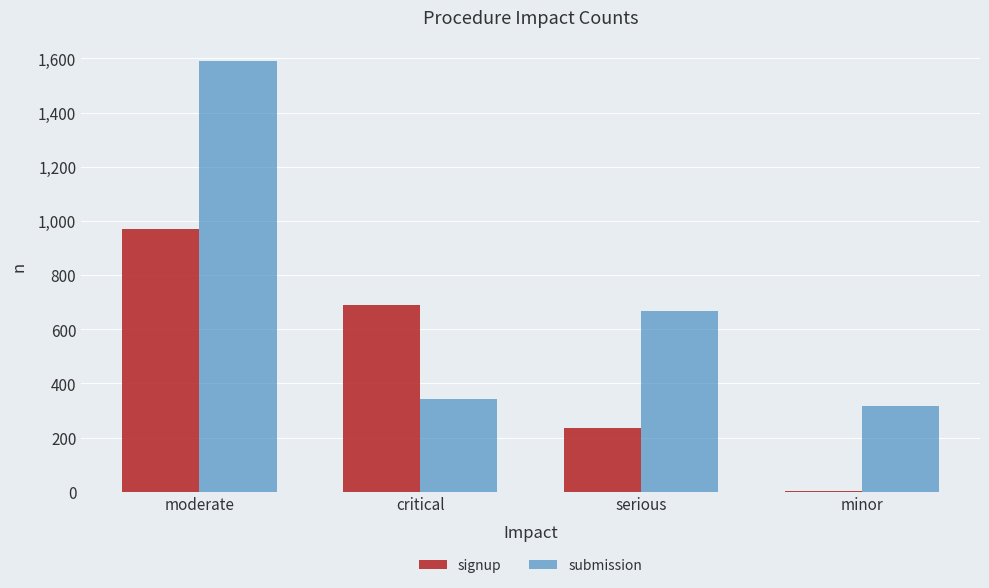

Is it true that signup equals 352 at moderate?

False